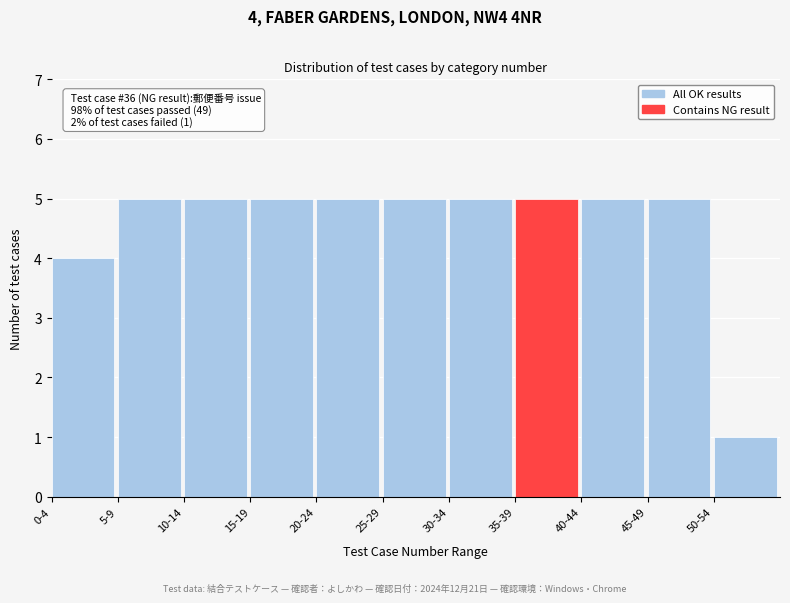

Reading right to left, what are all the values shown in this chart?

50-54=1	45-49=5	40-44=5	35-39=5	30-34=5	25-29=5	20-24=5	15-19=5	10-14=5	5-9=5	0-4=4